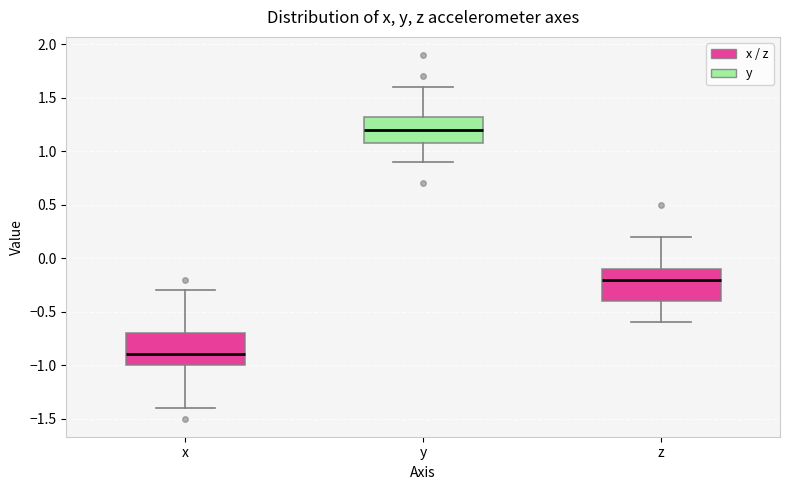

Which box has the highest median line?

y